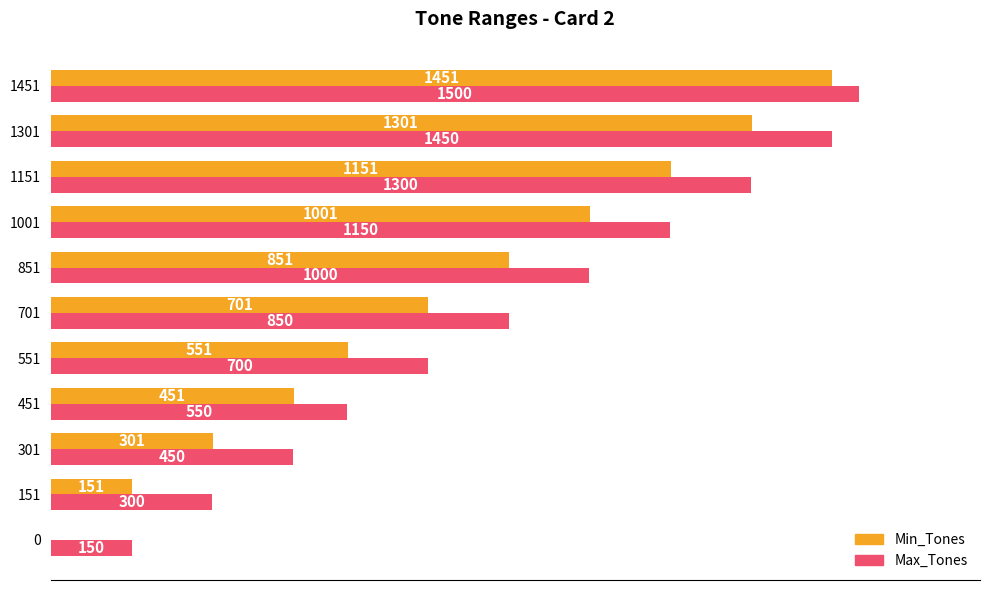

Which series has the largest total across all categories?

Max_Tones